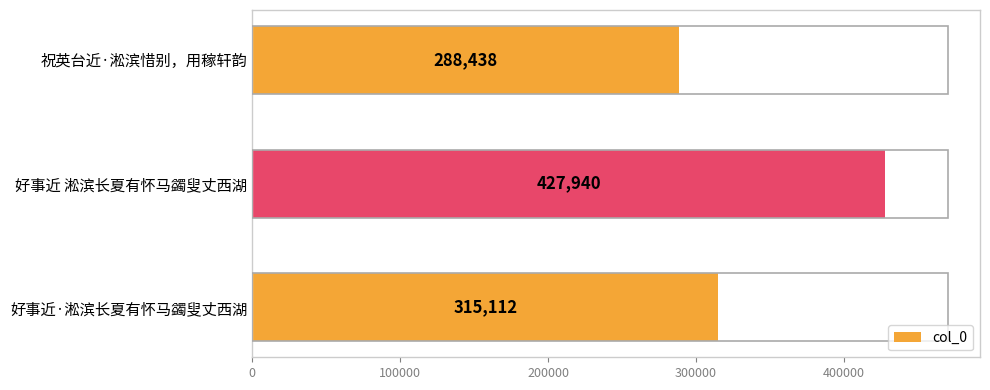

Reading top to bottom, transcribe all the data shown in this chart.

288438	427940	315112